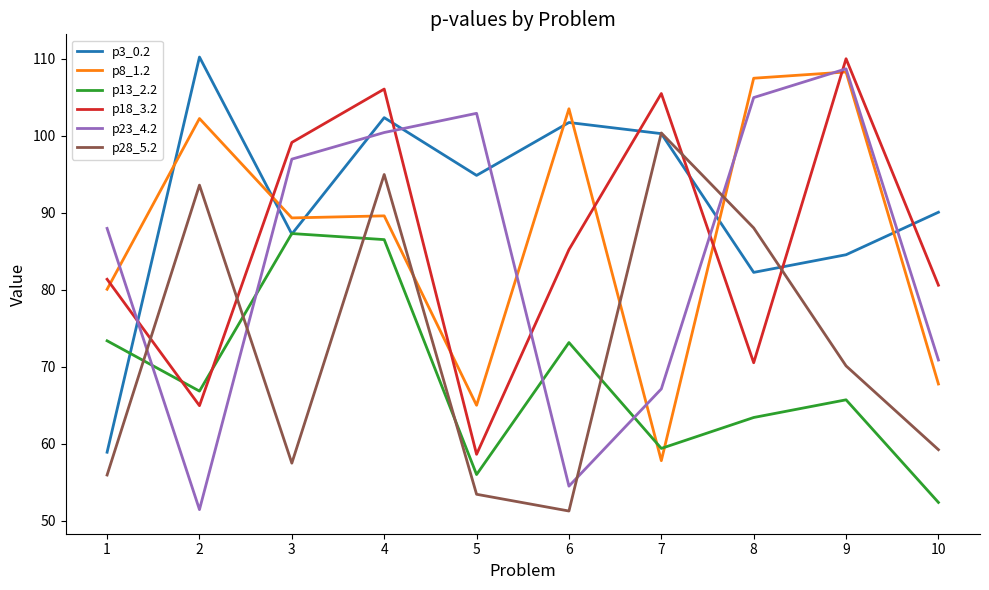

The value of p18_3.2 at 8 is 70.5. True or false?

True